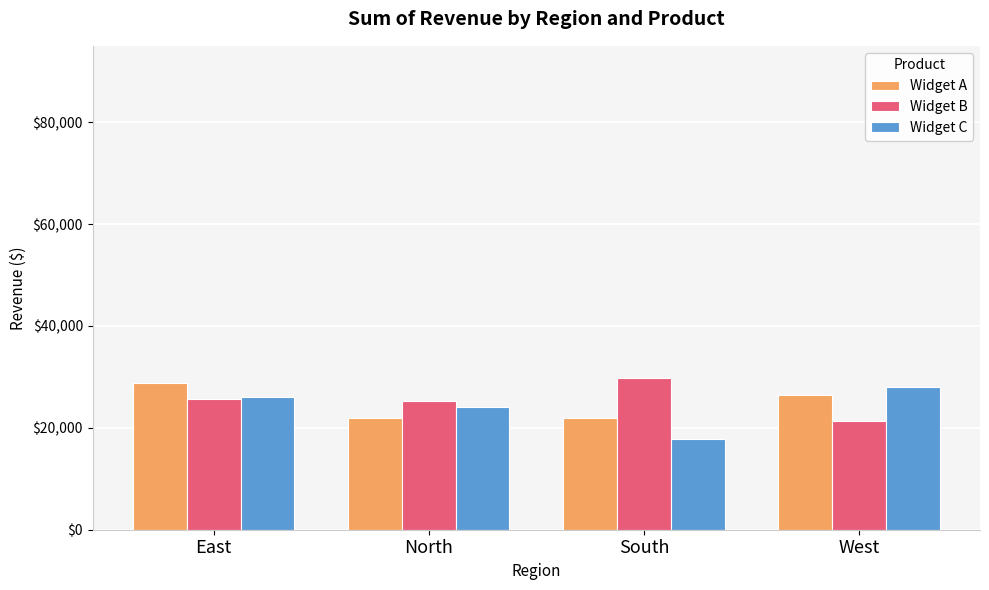

What value does the Widget A series have at South?

21967.8